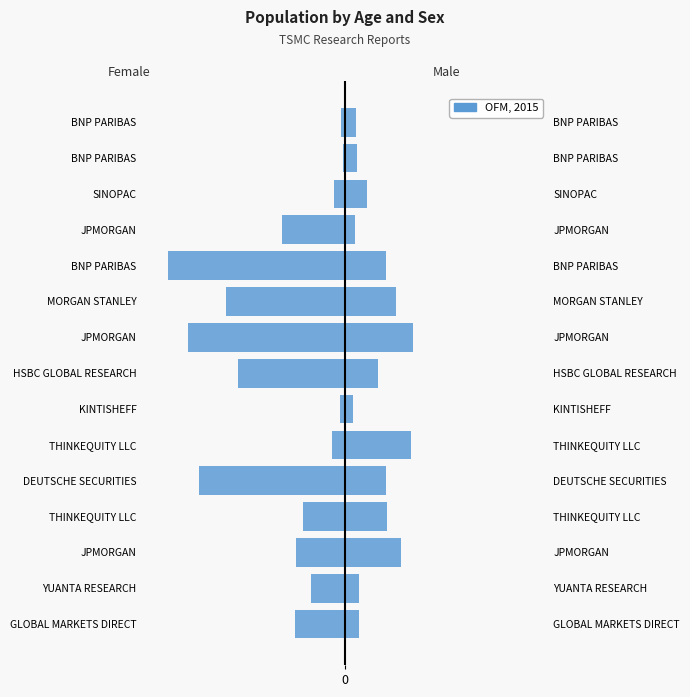

Is it true that the value at HSBC GLOBAL RESEARCH is -20.2?

True